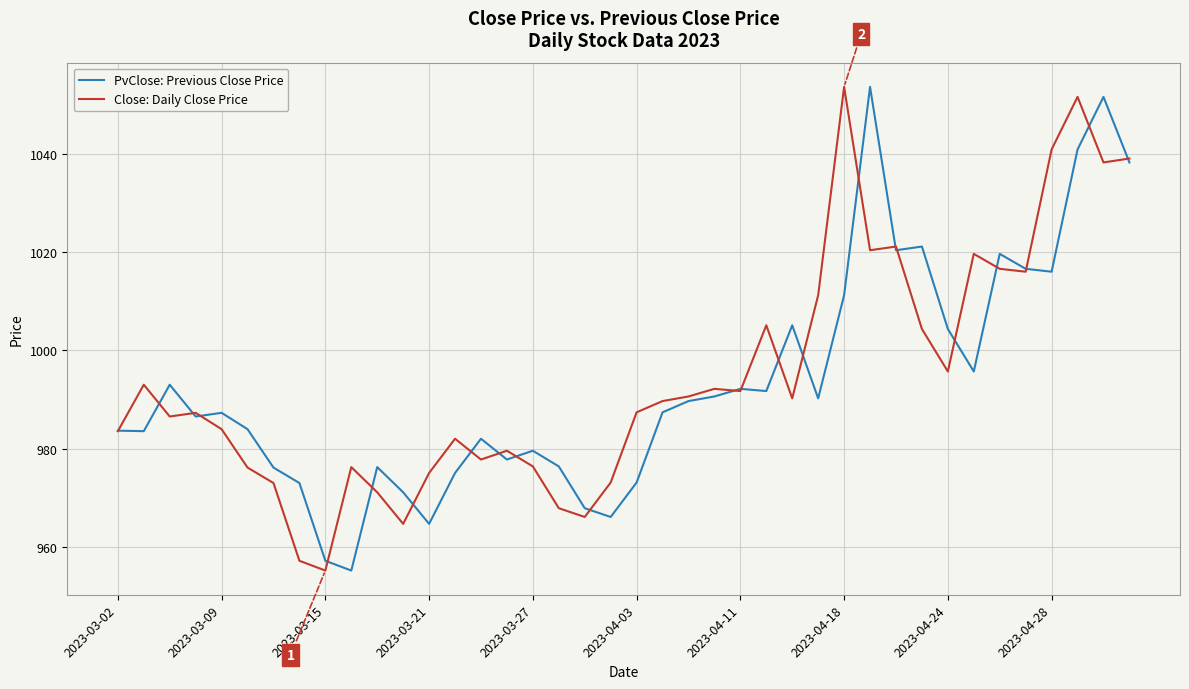

True or false: Close: Daily Close Price has more than 0 points higher than both neighbors.

True